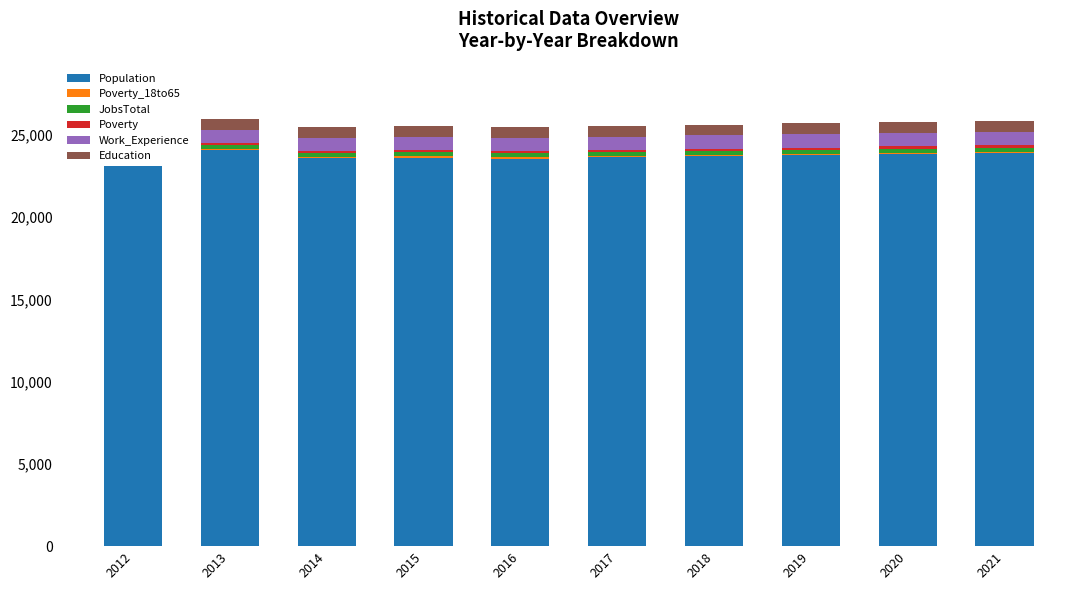

How many values in the Work_Experience series are below 802?

5